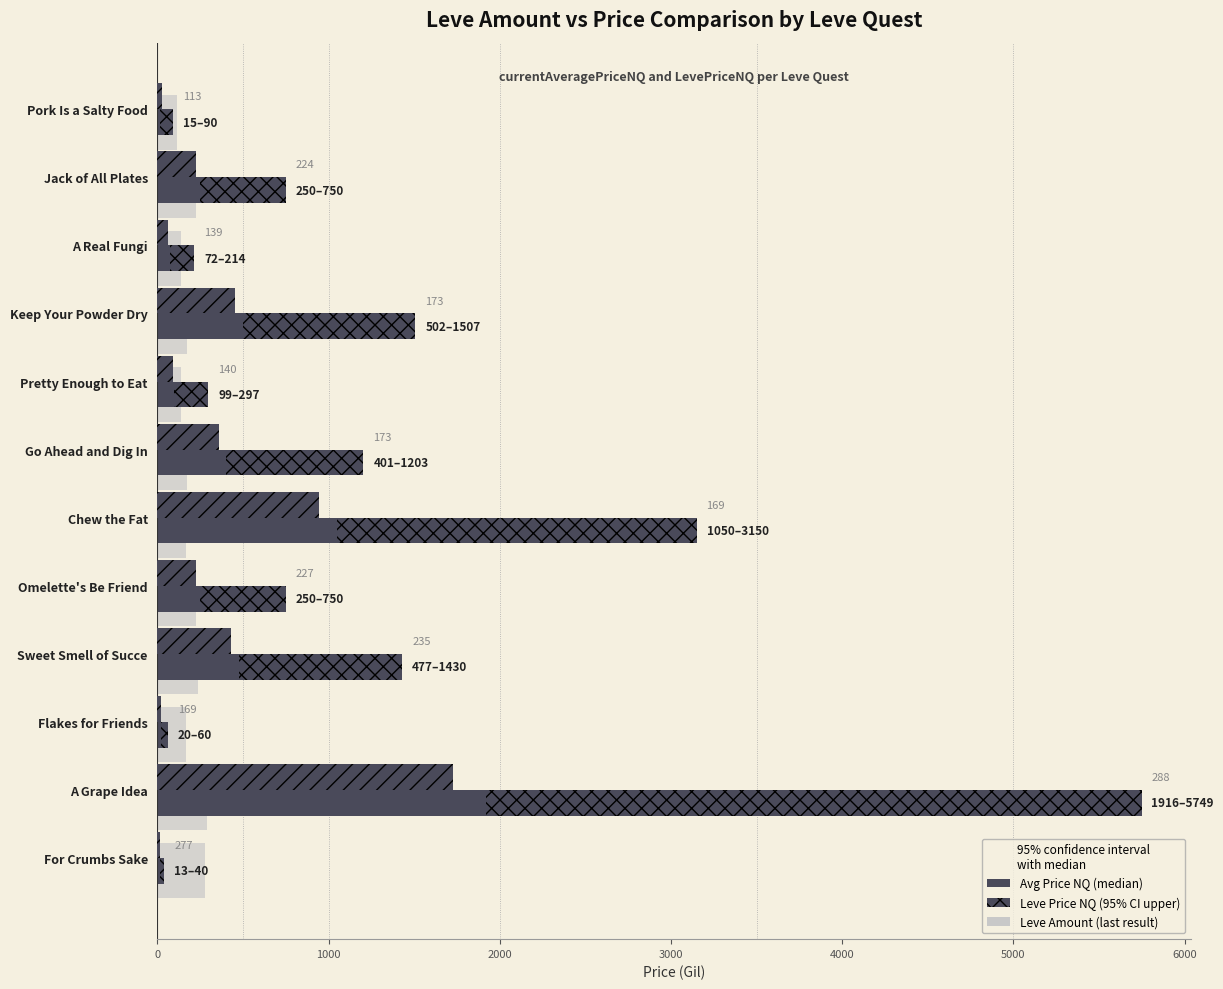

What position from the left is Sweet Smell of Succe?

9